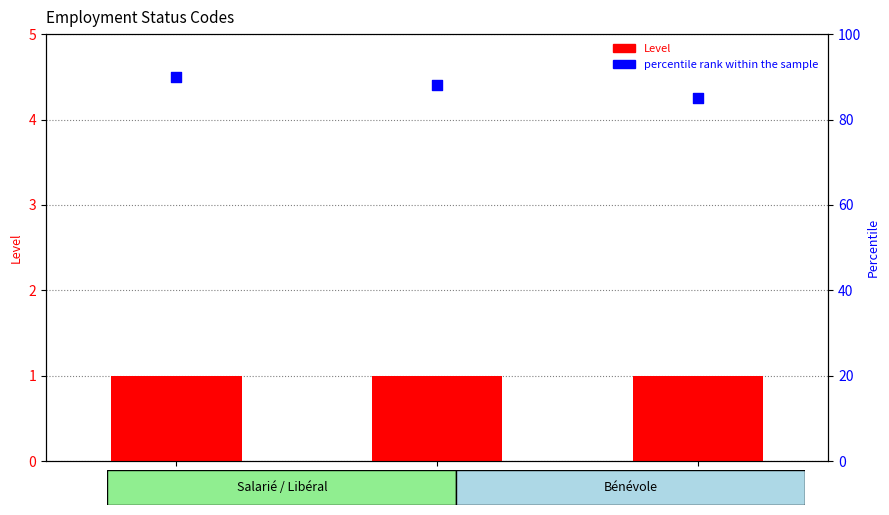

What are all the series names shown in the legend?

Level, percentile rank within the sample